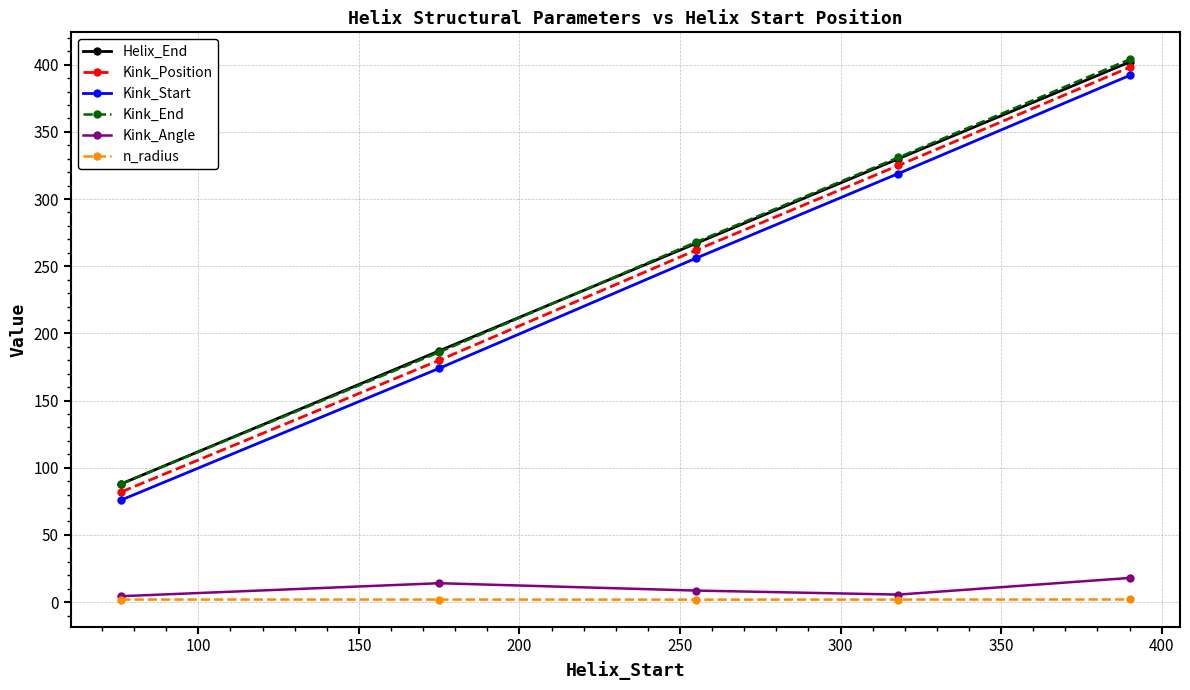

What is the minimum value for Kink_Start?

76.0